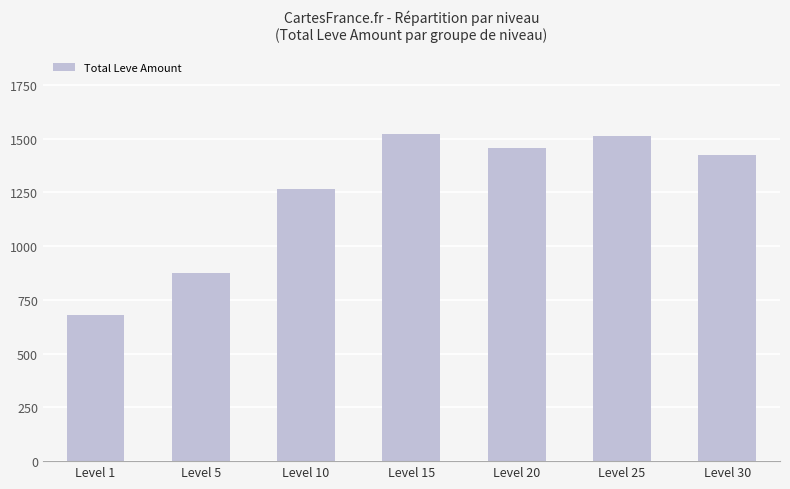

How many bars are there in total?

7